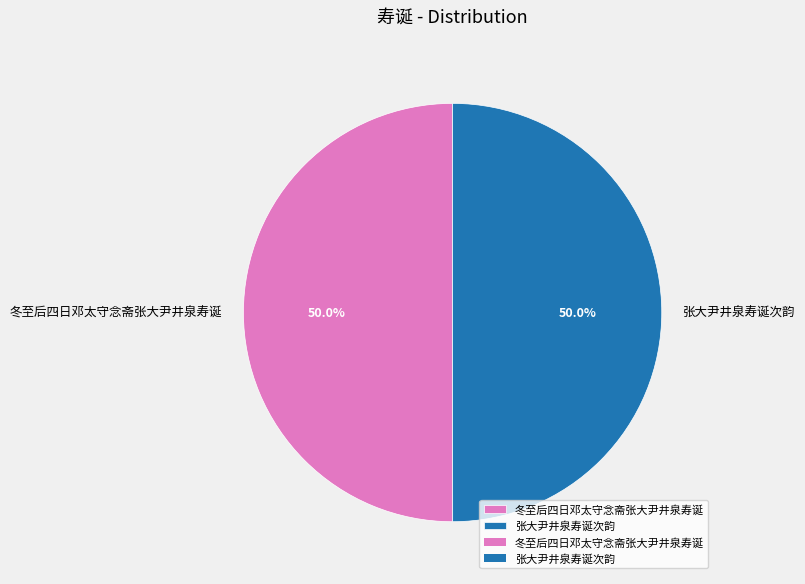

Is it true that 冬至后四日邓太守念斋张大尹井泉寿诞 is 39% of the pie?

False